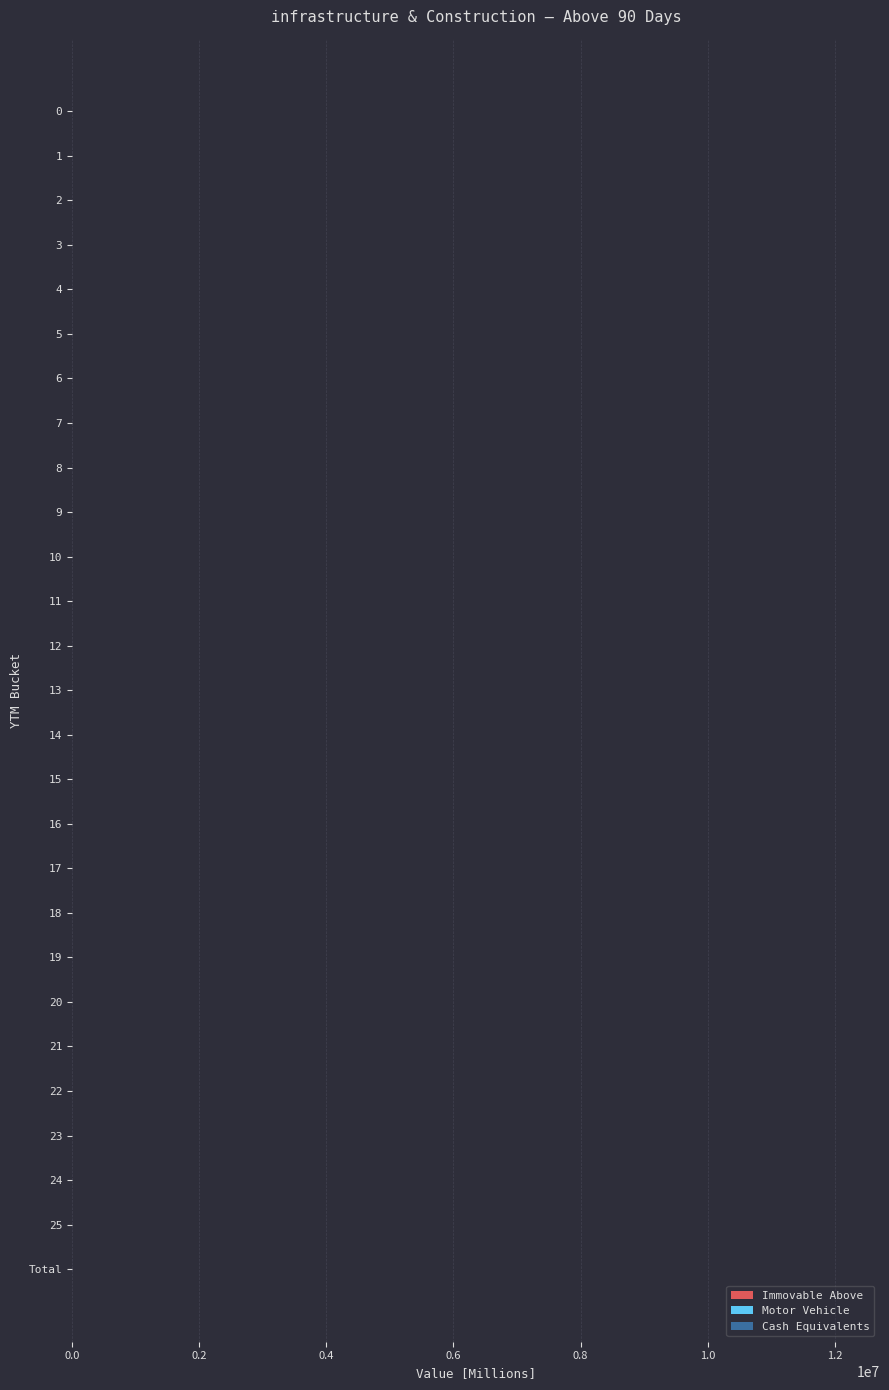

What are all the series names shown in the legend?

Immovable Above, Motor Vehicle, Cash Equivalents